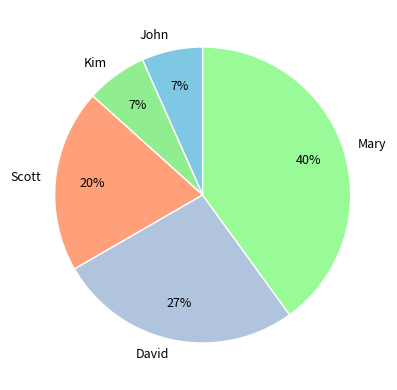

Is there a majority slice in this chart?

No